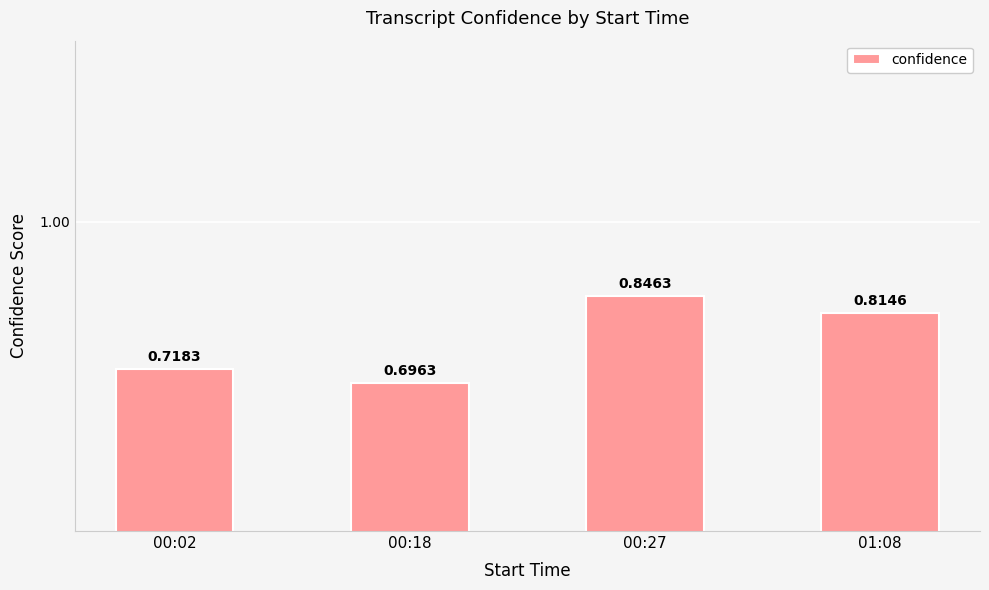

What is the maximum value shown in the chart?

0.8